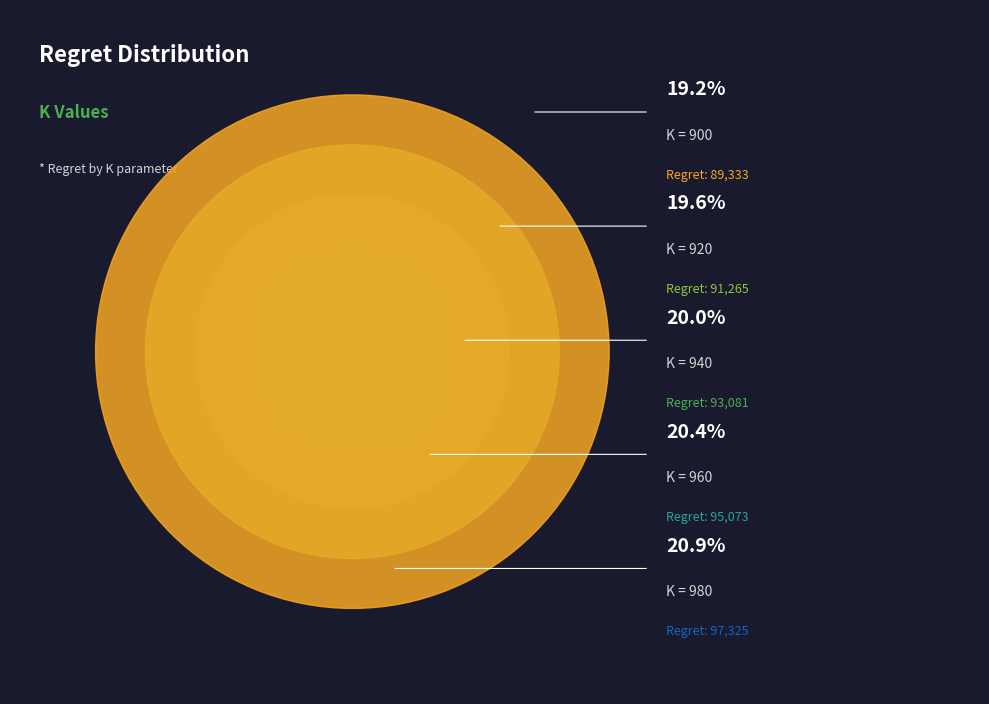

Does any single category account for the majority?

No